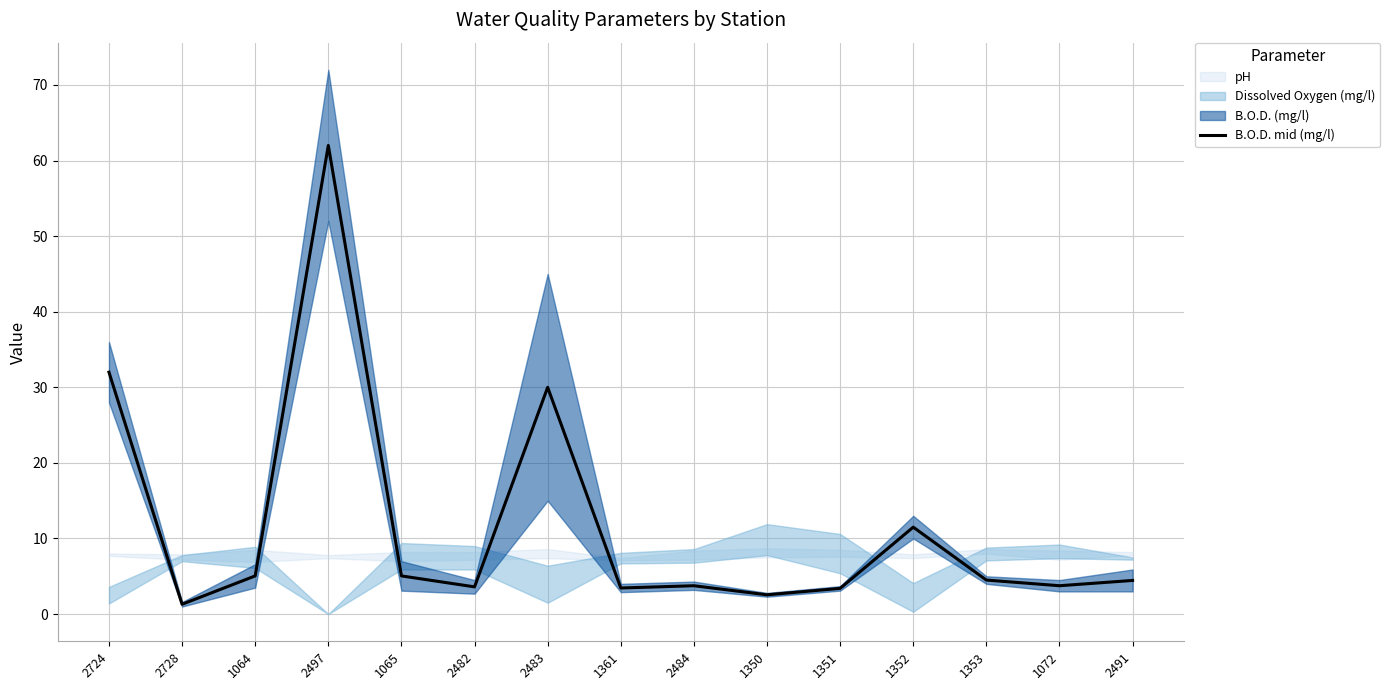

Is this an area chart (filled region under the line)?

No